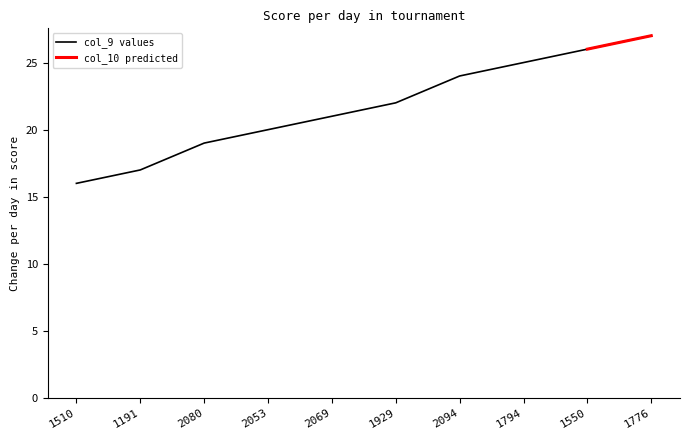

Which category has the lowest value across all series?

1510